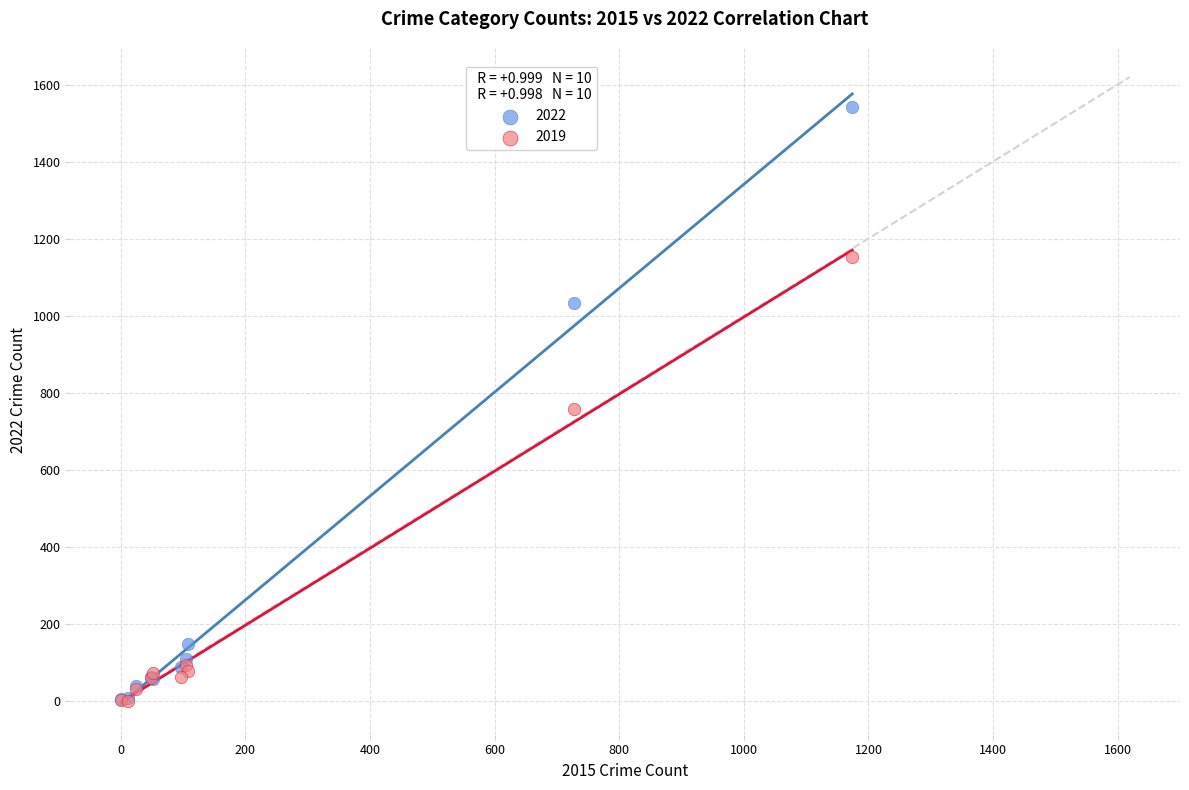

In the 2019 series, what Y value is closest to 576?

757